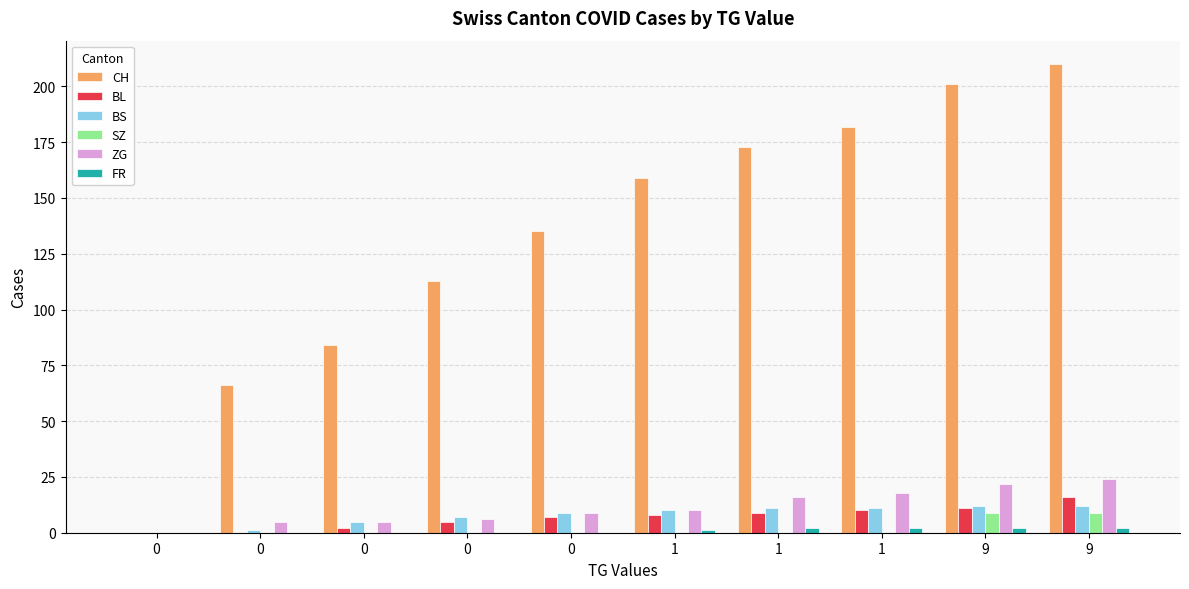

What value does the ZG series have at 1, to the nearest 10?

20